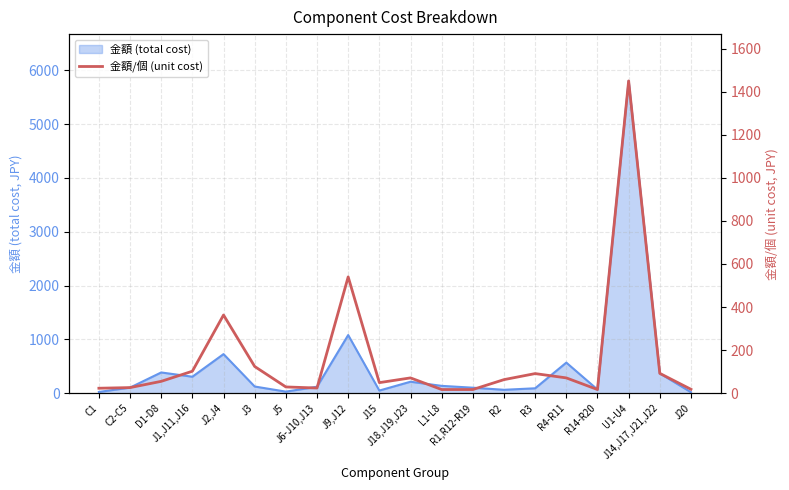

The chart shows a value of 24 at J14,J17,J21,J22. True or false?

False